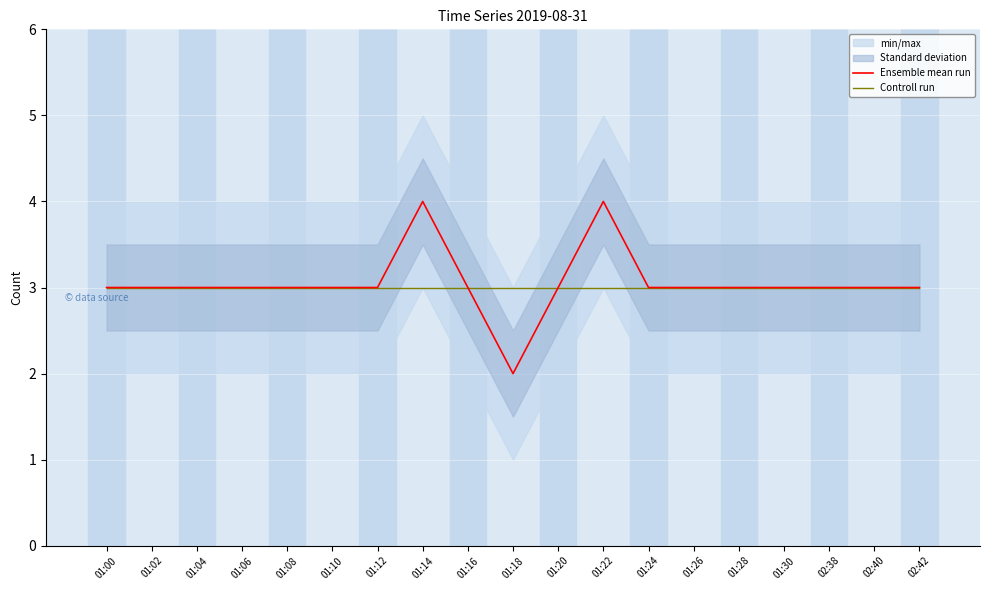

True or false: Controll run has a value of 5 at 01:26.

False